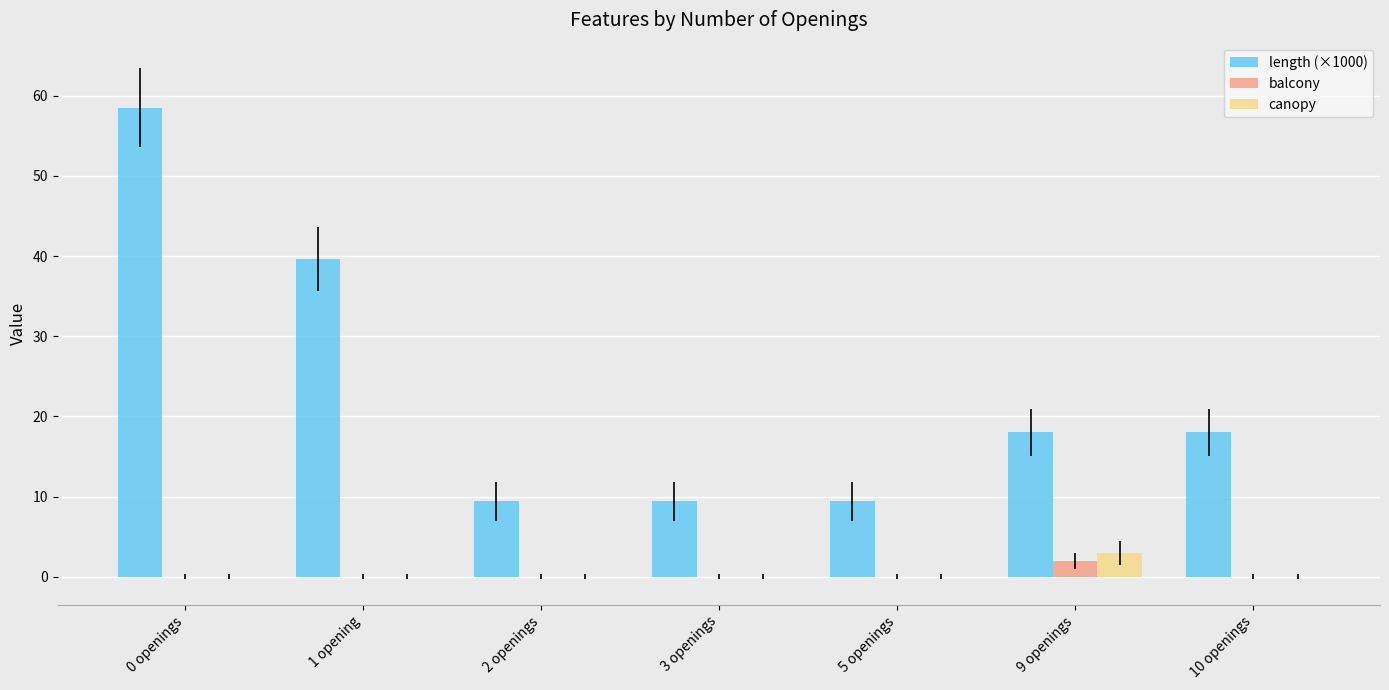

Are the bars grouped side by side (vs. stacked)?

Yes